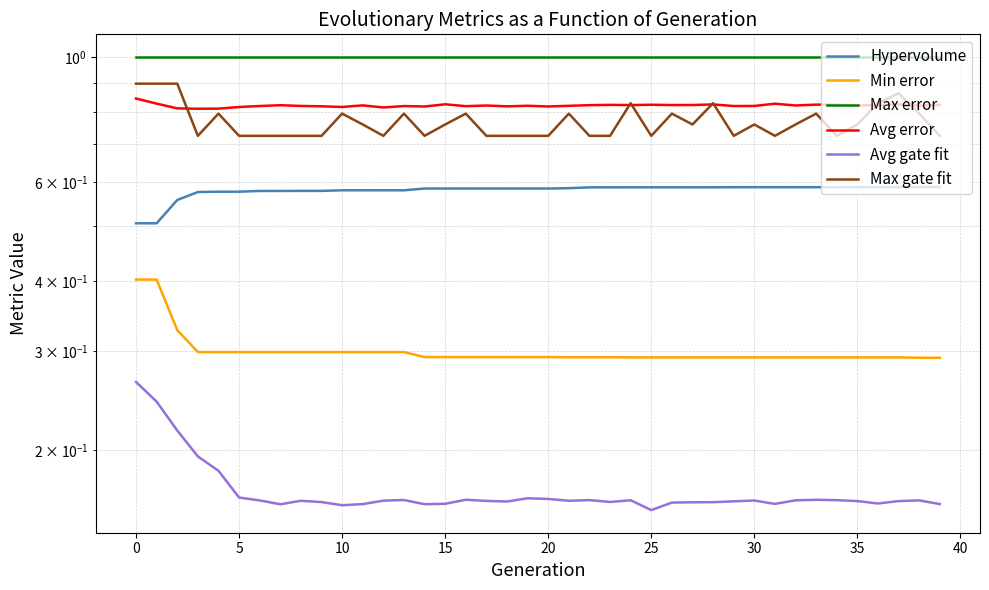

True or false: Min error has more than 1 points higher than both neighbors.

False